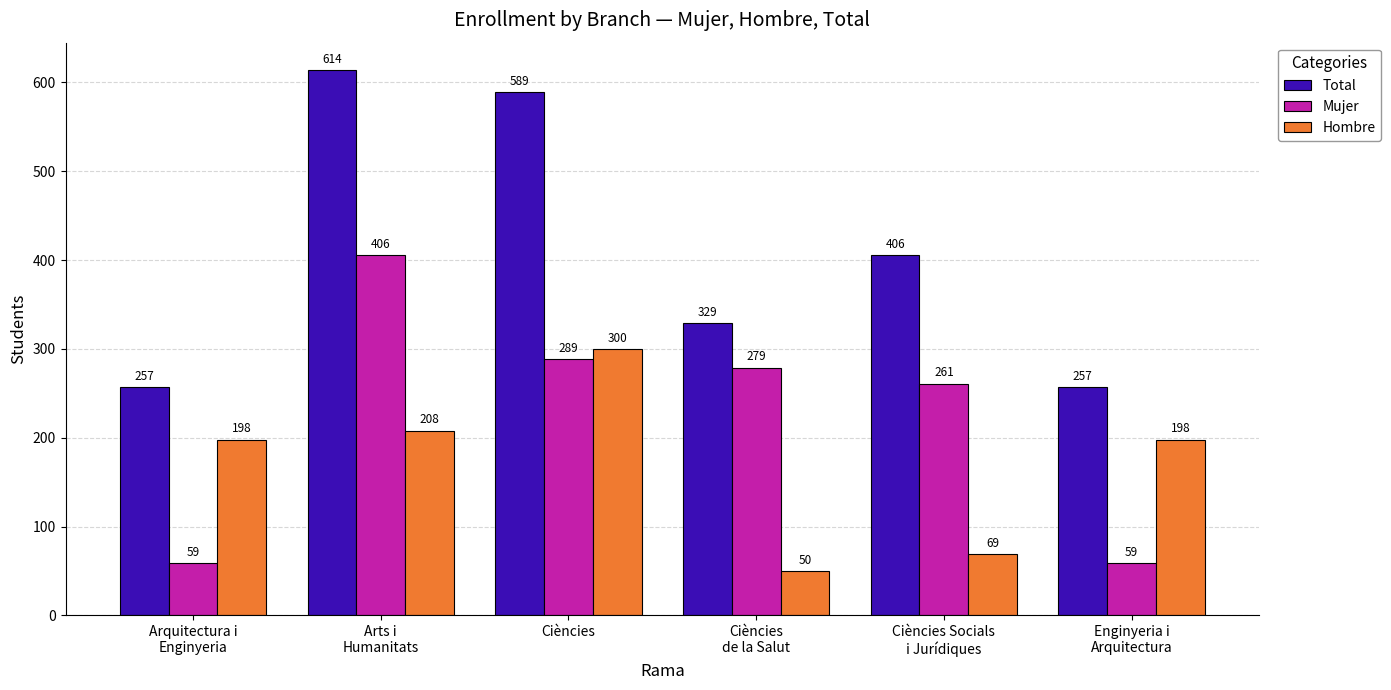

The Mujer series shows 141 at Ciències
de la Salut. True or false?

False